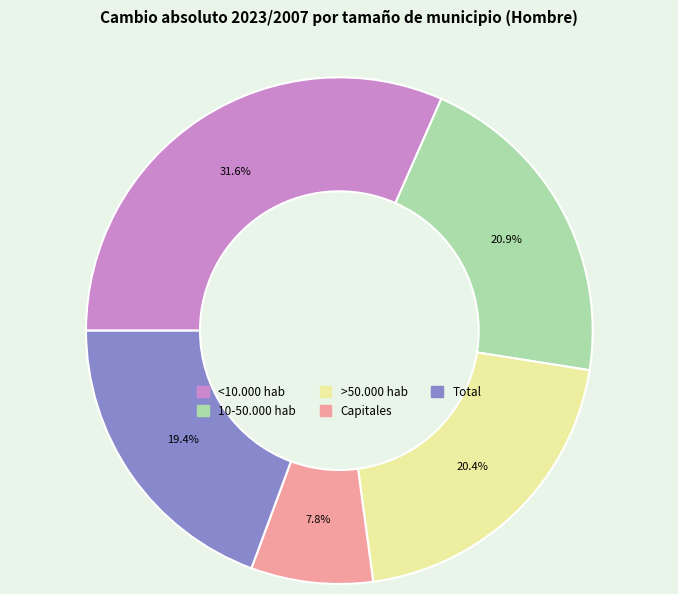

To the nearest percent, what portion does Total represent?

19%